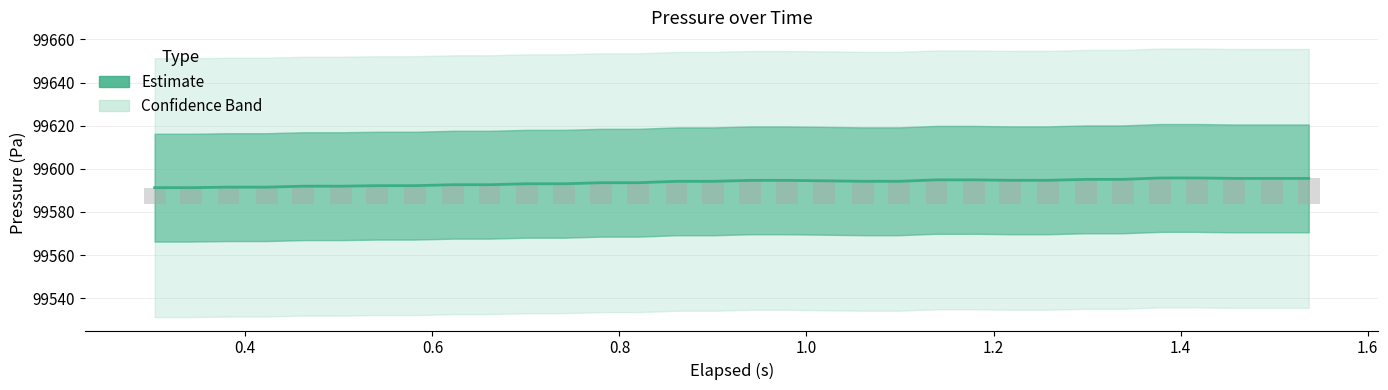

Reading left to right, list all the values displayed in this chart.

99591.3	99591.3	99591.5	99591.5	99591.9	99591.9	99592.2	99592.2	99592.6	99592.6	99593.1	99593.1	99593.5	99593.5	99594.2	99594.2	99594.6	99594.6	99594.4	99594.2	99594.2	99594.9	99594.9	99594.7	99594.7	99595.1	99595.1	99595.8	99595.8	99595.5	99595.5	99595.5